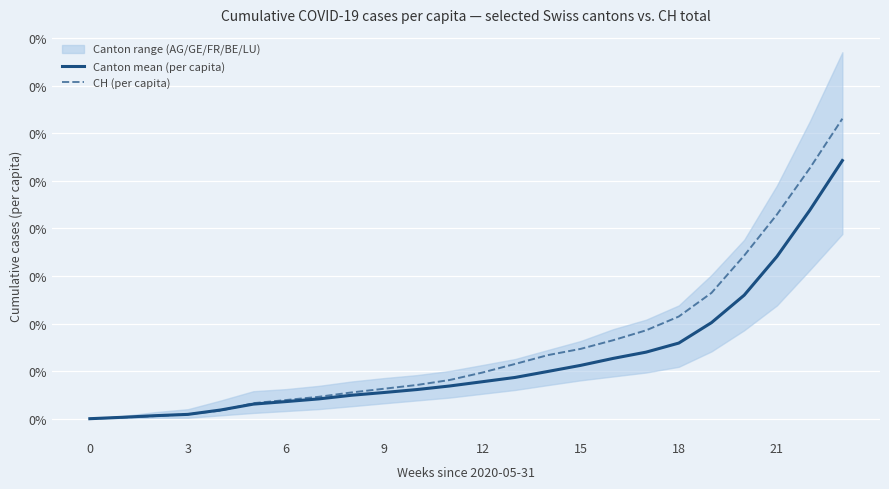

How many values in Canton mean (per capita) are above zero?

23